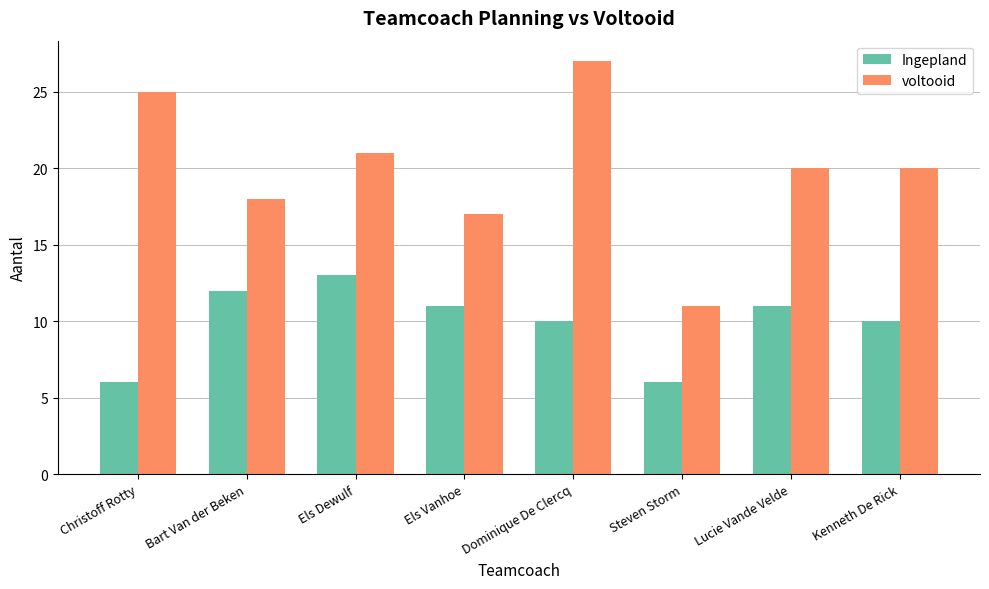

At which label does voltooid reach its minimum?

Steven Storm